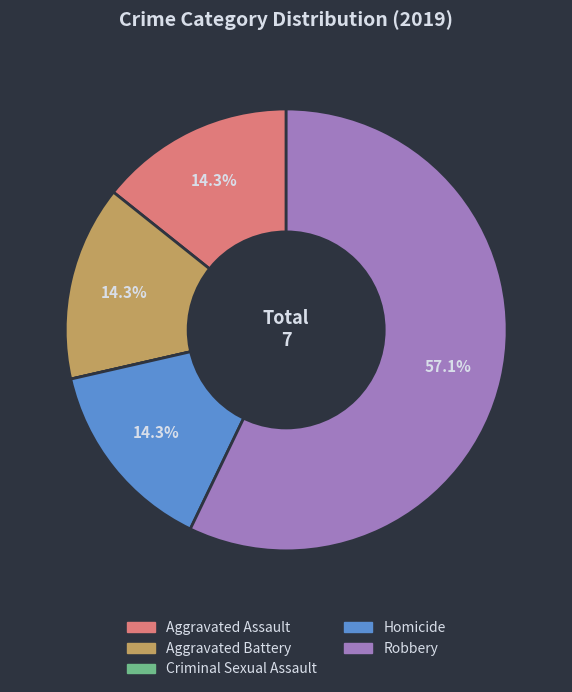

To the nearest percent, what percentage of the pie is Robbery?

57%